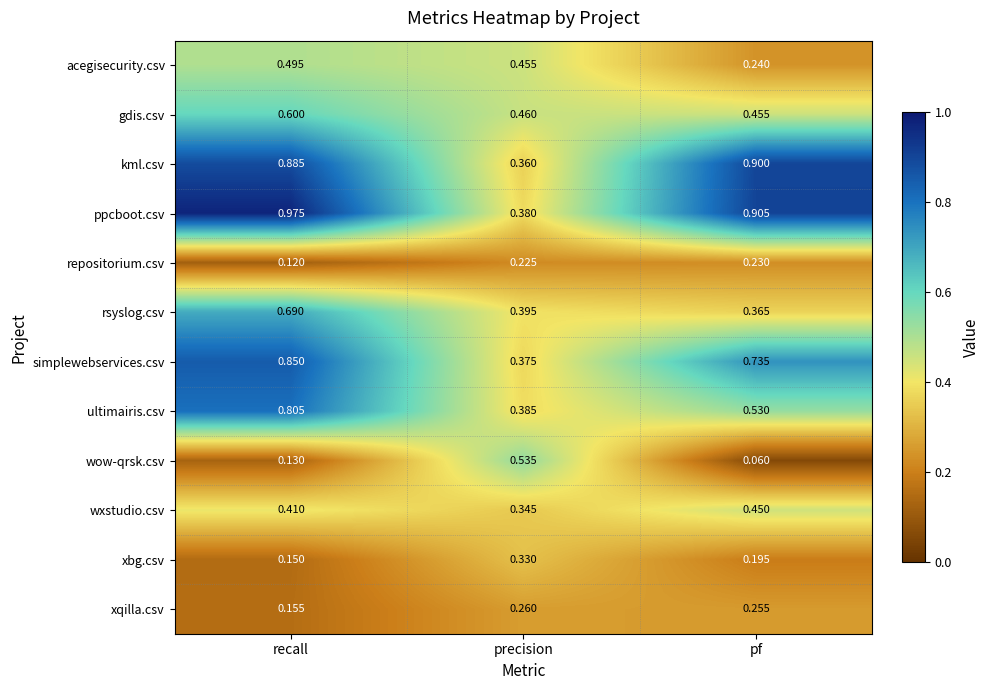

At which category is the sum across all series the highest?

recall